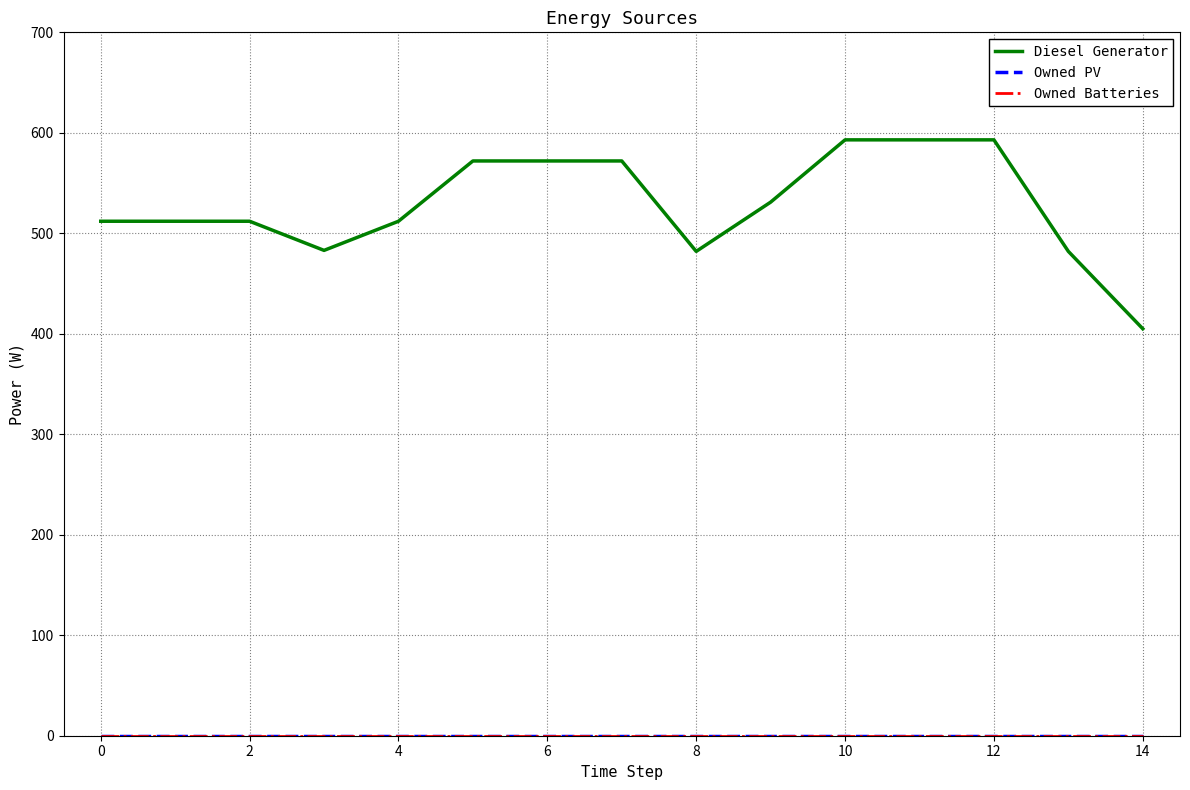

At how many categories does at least one series exceed 351?

15